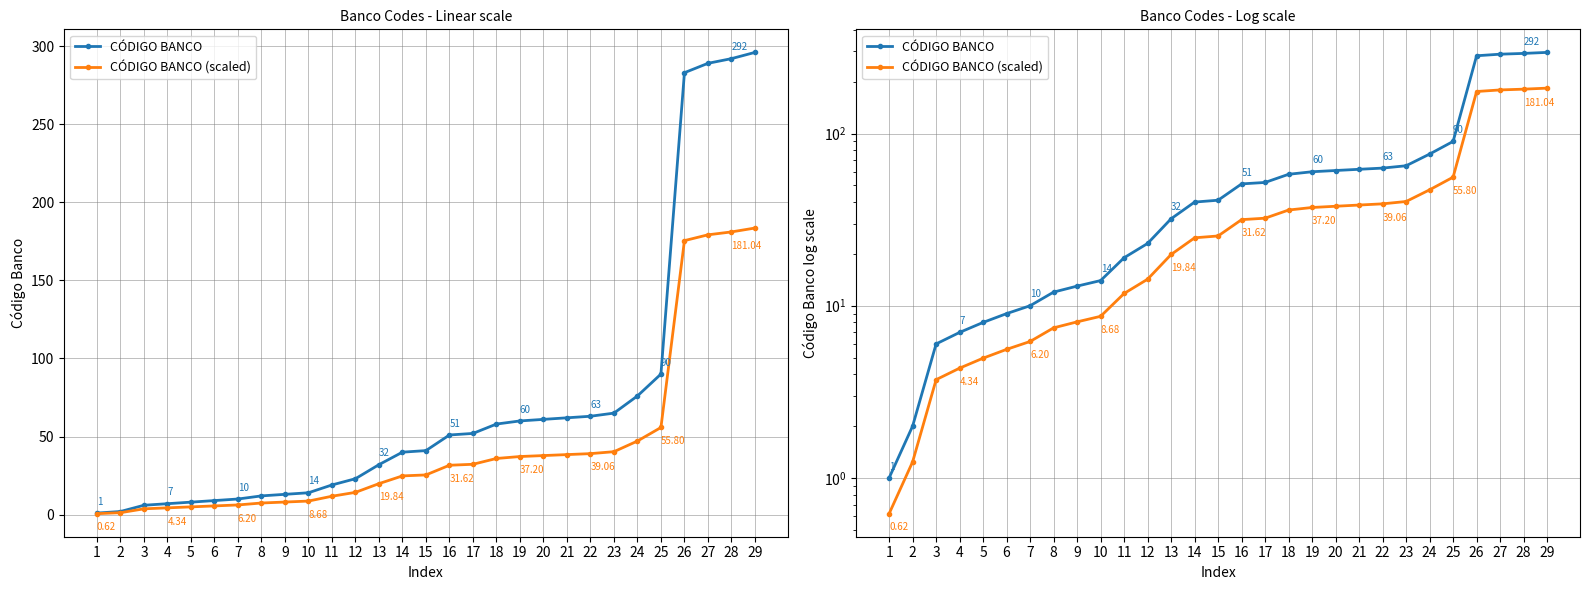

At which category does the chart reach its peak across all series?

29